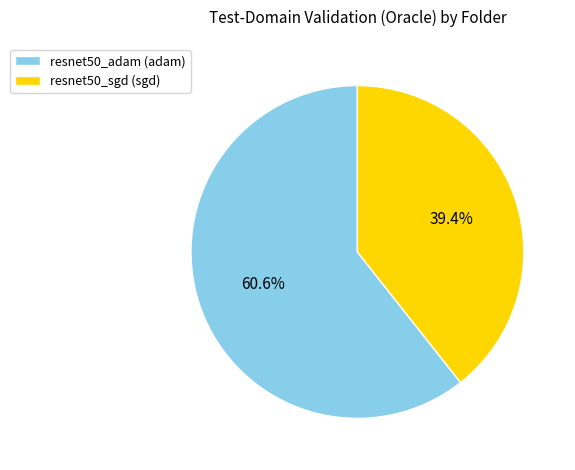

To the nearest percent, what is the difference between the largest and smallest slice percentages?

21%